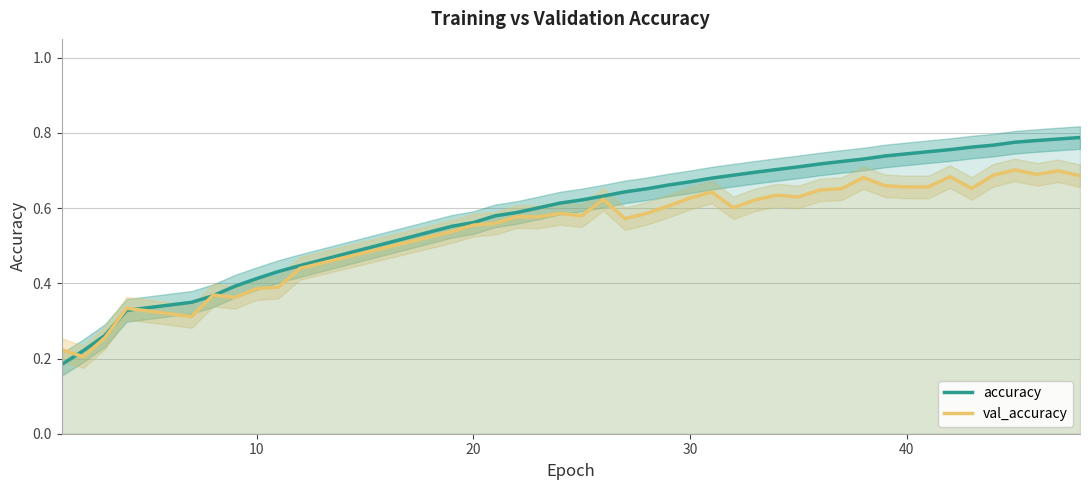

Reading right to left, extract all data points from this chart.

accuracy: 0.8	0.8	0.8	0.8	0.8	0.8	0.8	0.8	0.7	0.7	0.7	0.7	0.7	0.7	0.7	0.7	0.7	0.7	0.7	0.7	0.7	0.6	0.6	0.6	0.6	0.6	0.6	0.6	0.6	0.6	0.4	0.4	0.4	0.4	0.4	0.3	0.3	0.3	0.2	0.2
val_accuracy: 0.7	0.7	0.7	0.7	0.7	0.7	0.7	0.7	0.7	0.7	0.7	0.7	0.6	0.6	0.6	0.6	0.6	0.6	0.6	0.6	0.6	0.6	0.6	0.6	0.6	0.6	0.6	0.6	0.6	0.5	0.4	0.4	0.4	0.4	0.4	0.3	0.3	0.3	0.2	0.2